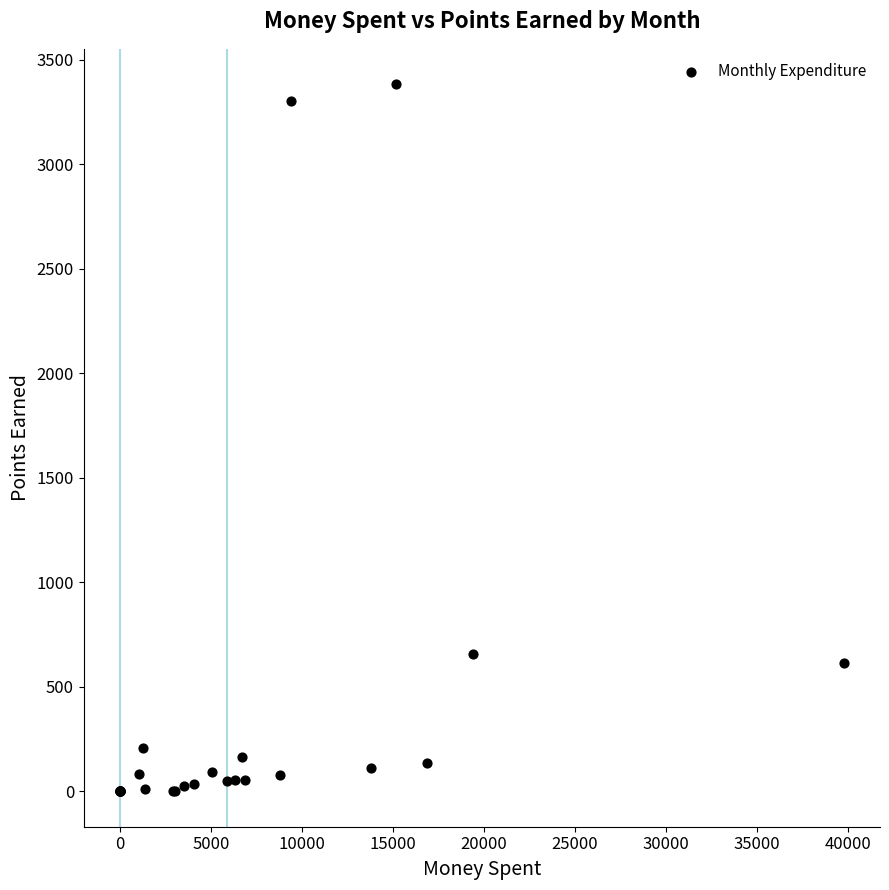

What Y value in the scatter plot is closest to 1691?

659